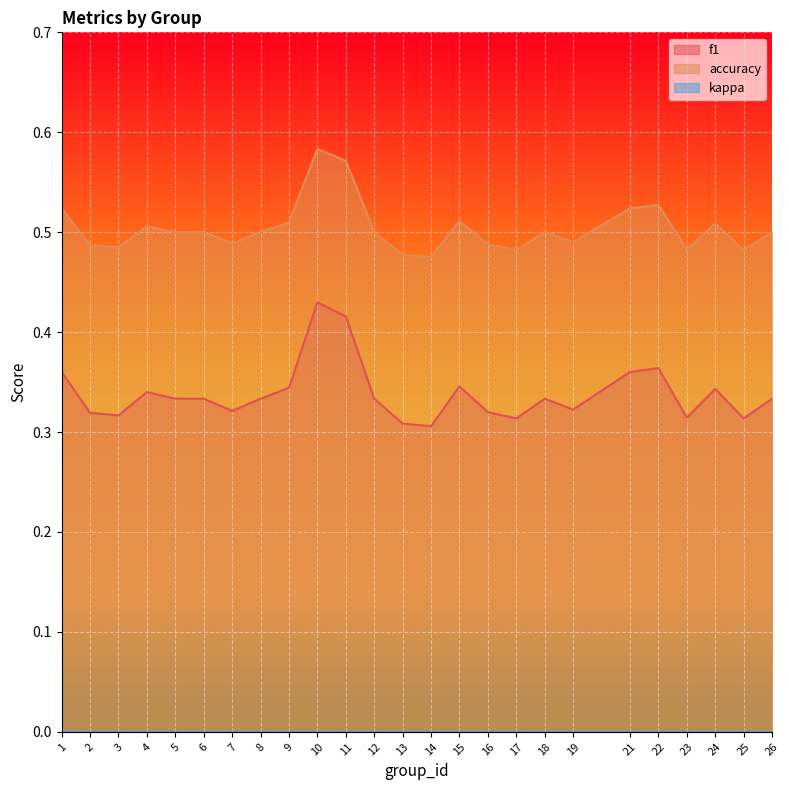

The value of accuracy at 6 is 0.5. True or false?

True